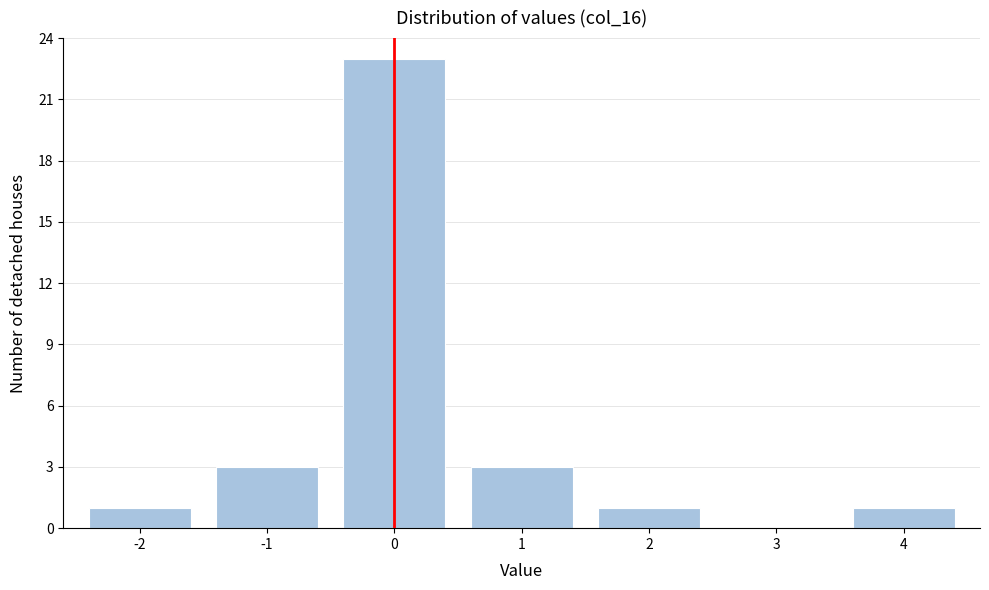

Reading left to right, what are all the values shown in this chart?

-2=1	-1=3	0=23	1=3	2=1	3=0	4=1